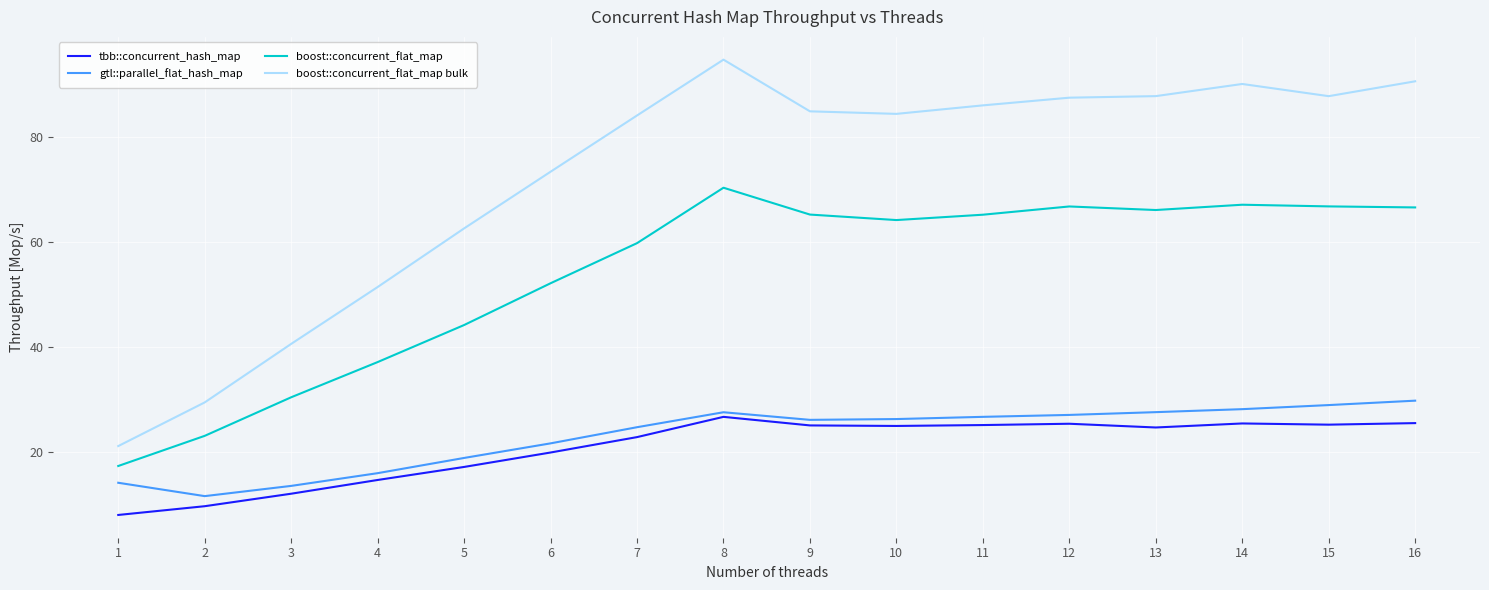

Read the gtl::parallel_flat_hash_map value at 6.

21.7